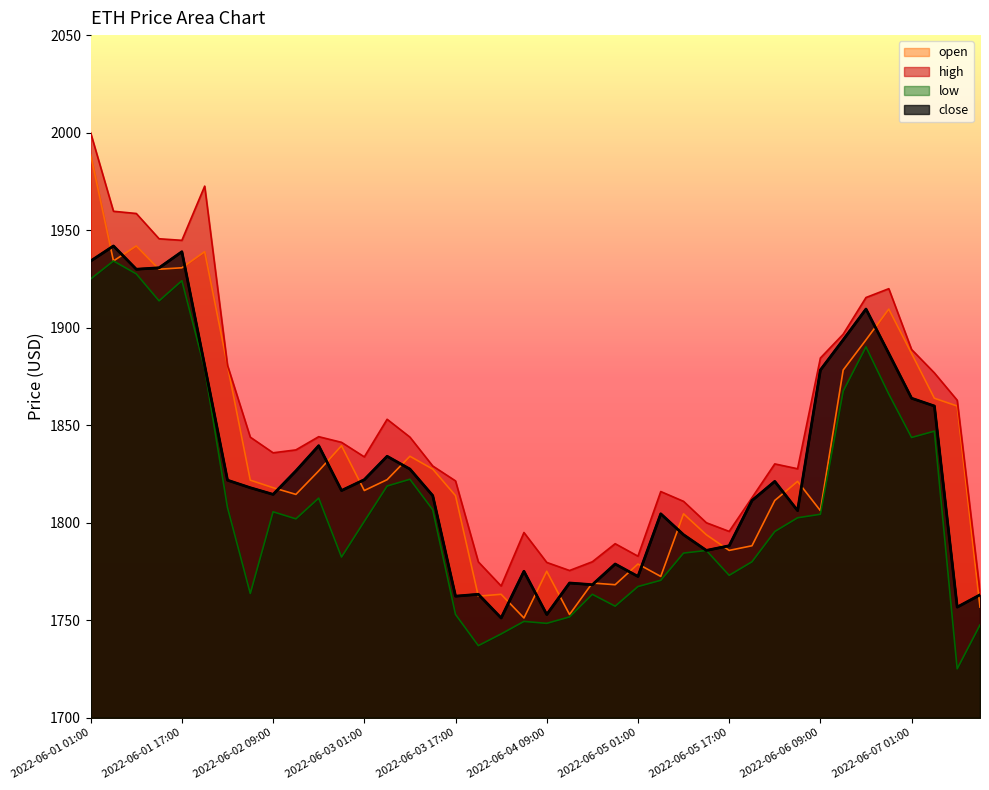

What is the minimum value shown in the chart?

1725.1